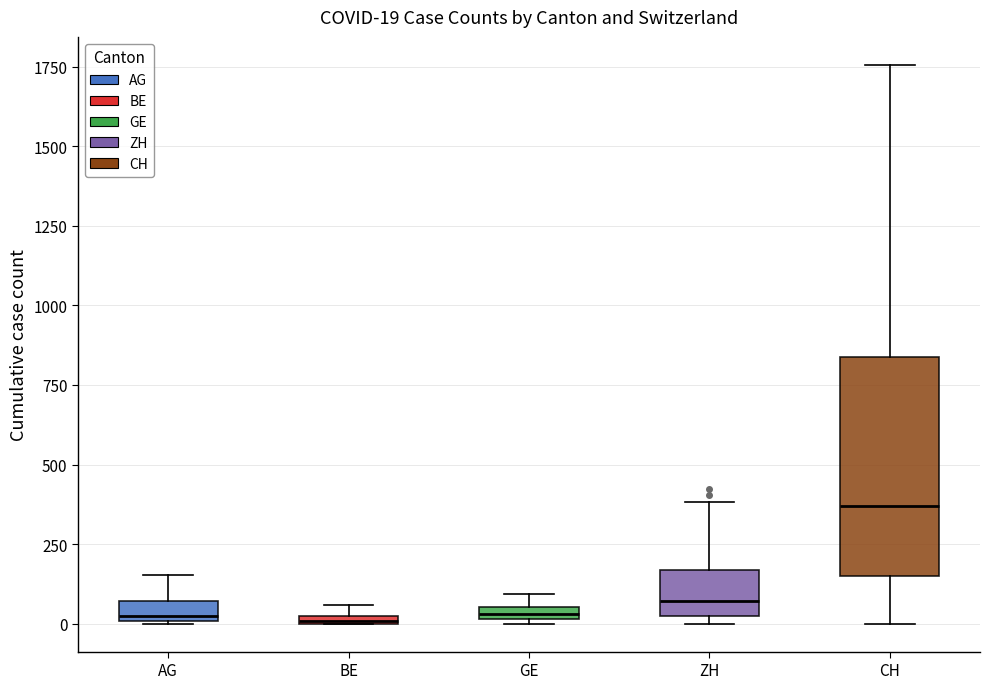

Which box is the tallest, from its lower edge to its upper edge?

CH